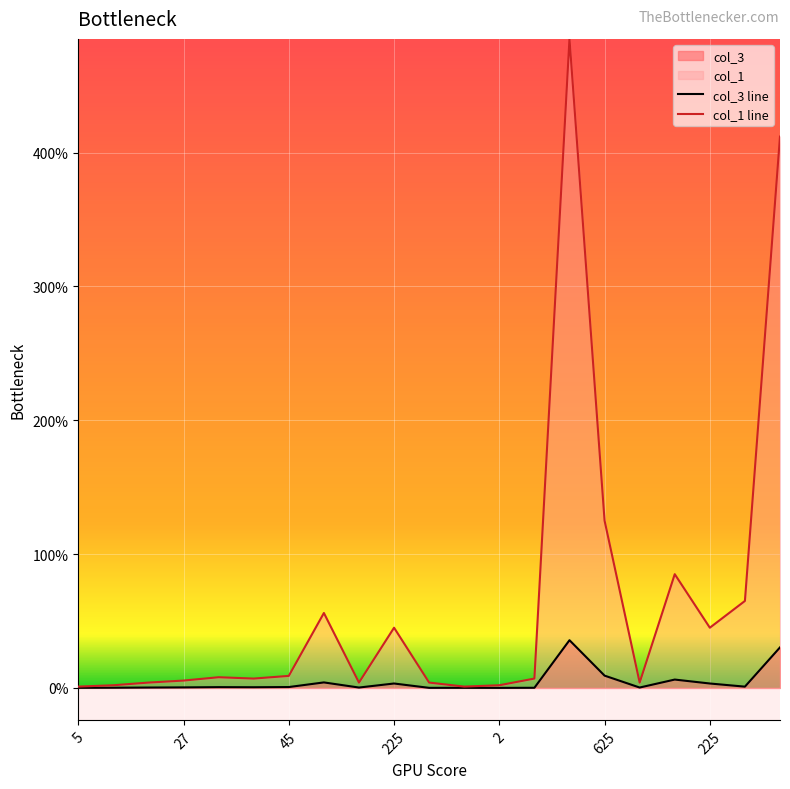

Does the chart display data point markers on the line(s)?

No